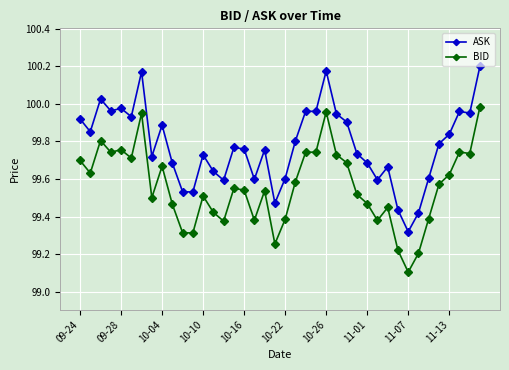

True or false: BID and ASK cross at least once.

False